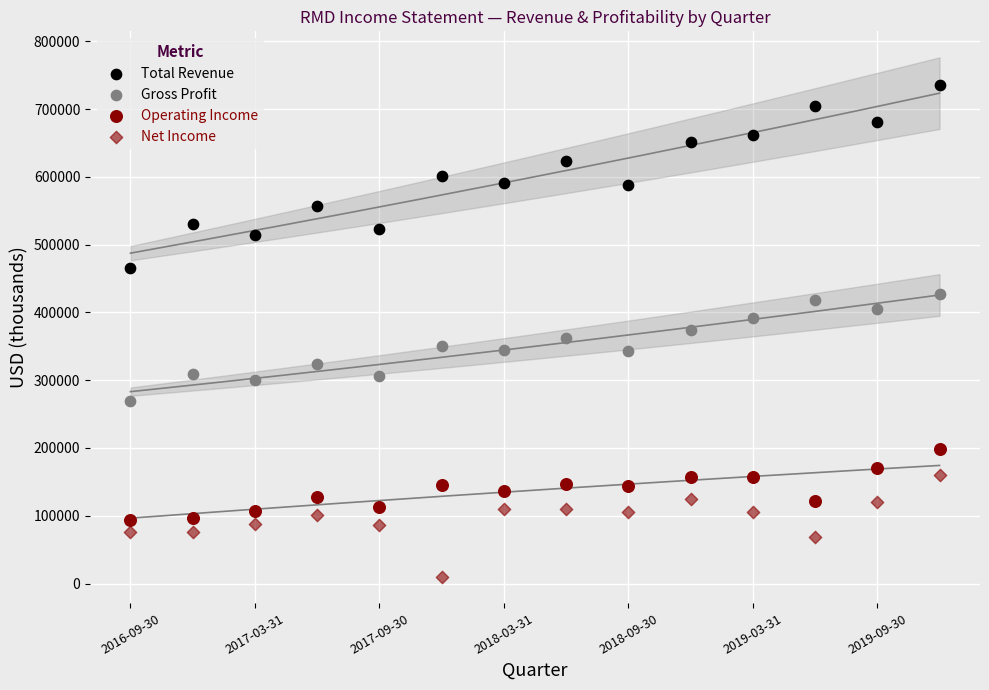

How many data points are displayed?

56